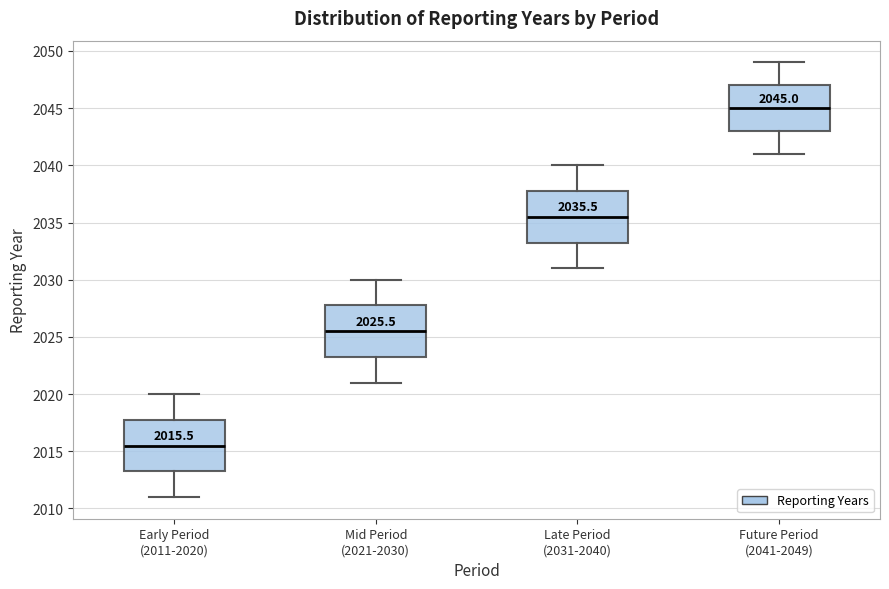

Which box has the lowest median line?

Early Period (2011-2020)